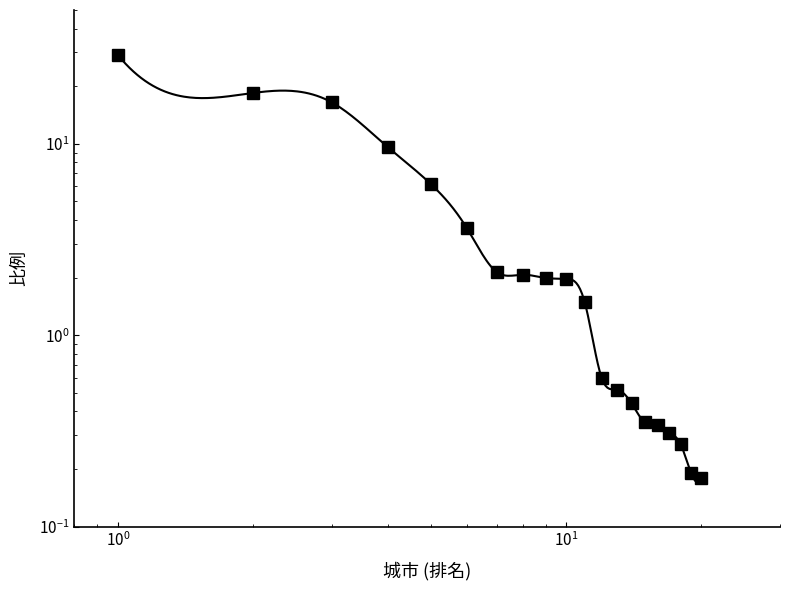

How many distinct data groups are displayed?

1